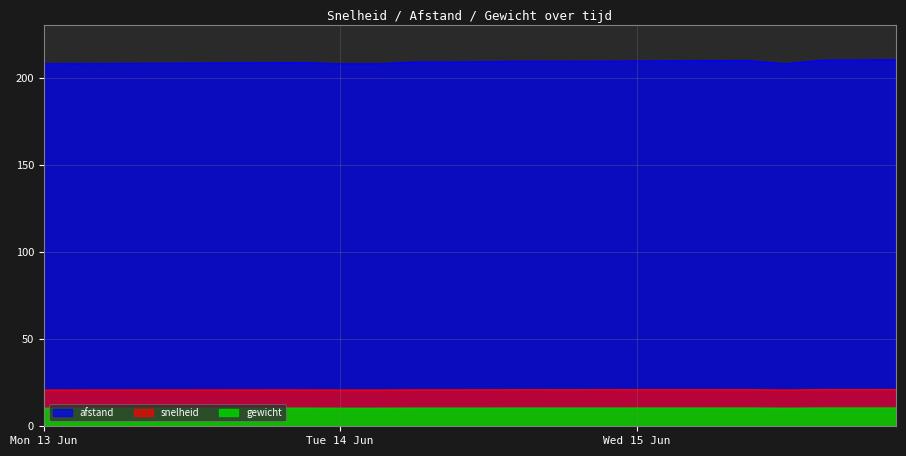

Which series has the largest total across all categories?

afstand